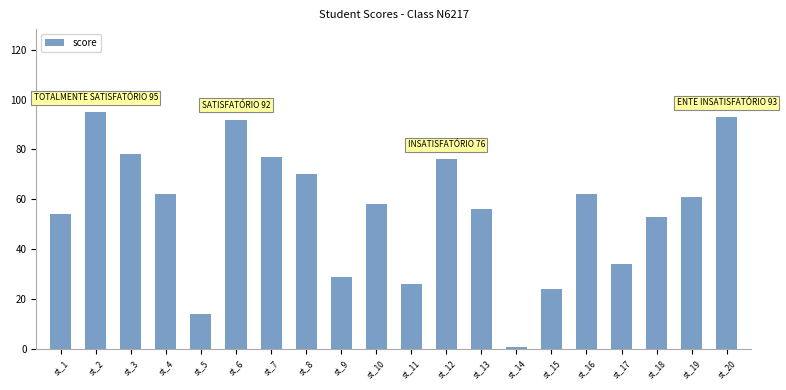

What is the greatest value displayed?

95